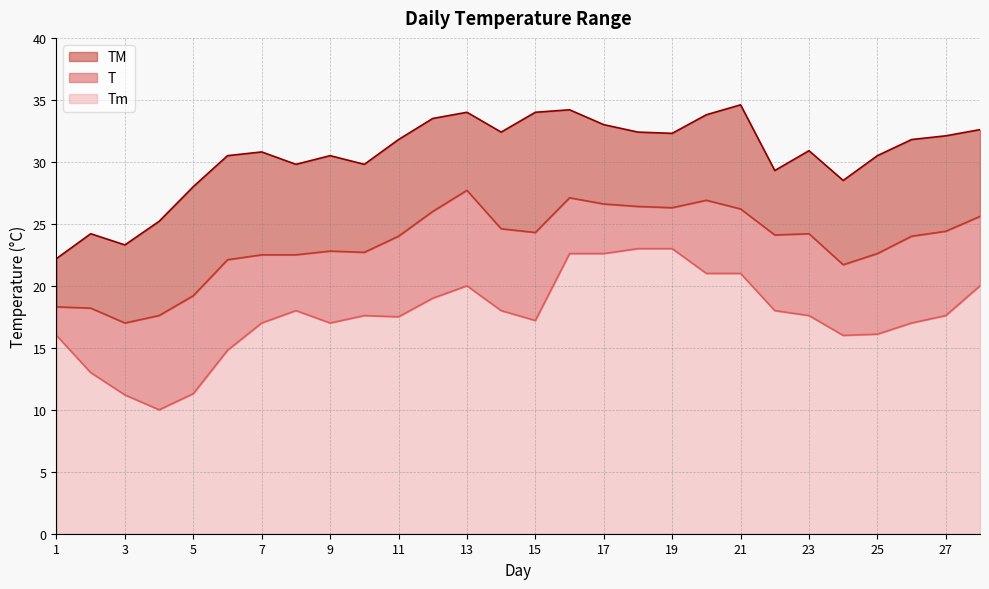

Between 23 and 2, which is larger?

23